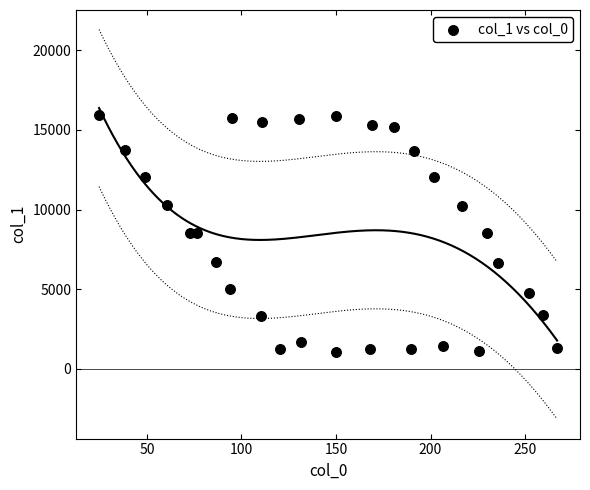

What is the range of X values (max minus min)?

242.2